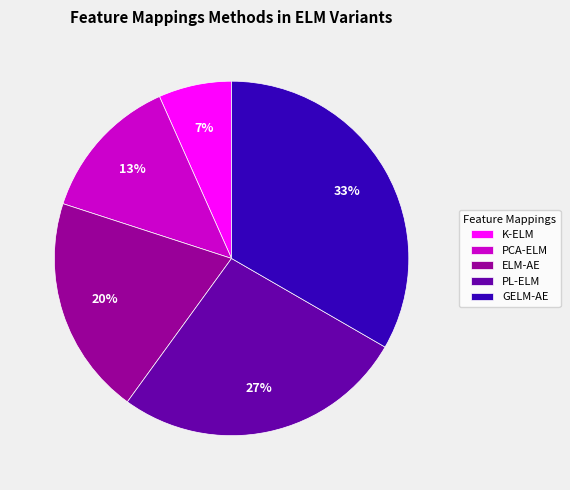

What is the ratio of the value at K-ELM to the value at GELM-AE?

0.2